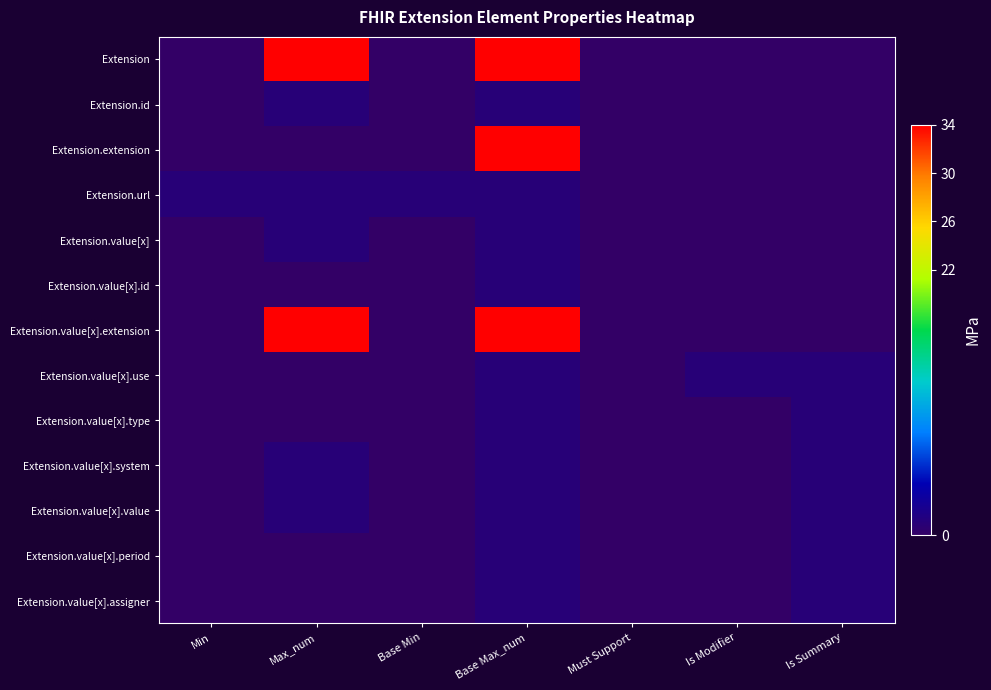

What is the total value across all series at Is Summary?

6